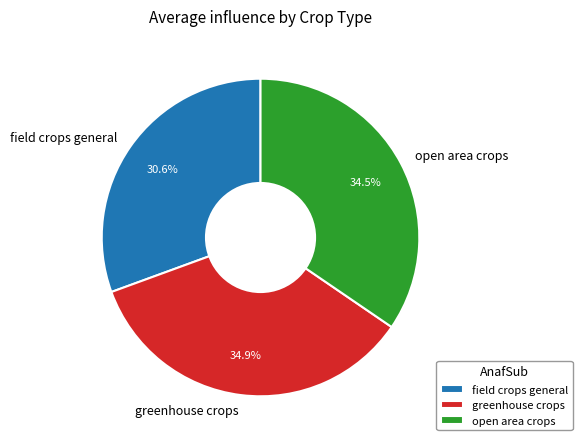

Does greenhouse crops account for over 50% of the chart?

No